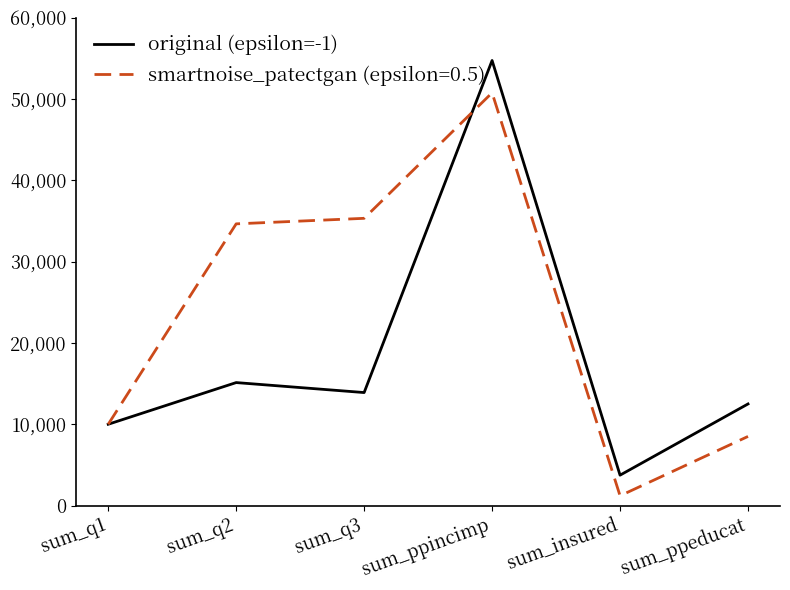

What is the lowest value of the original (epsilon=-1) series?

3741